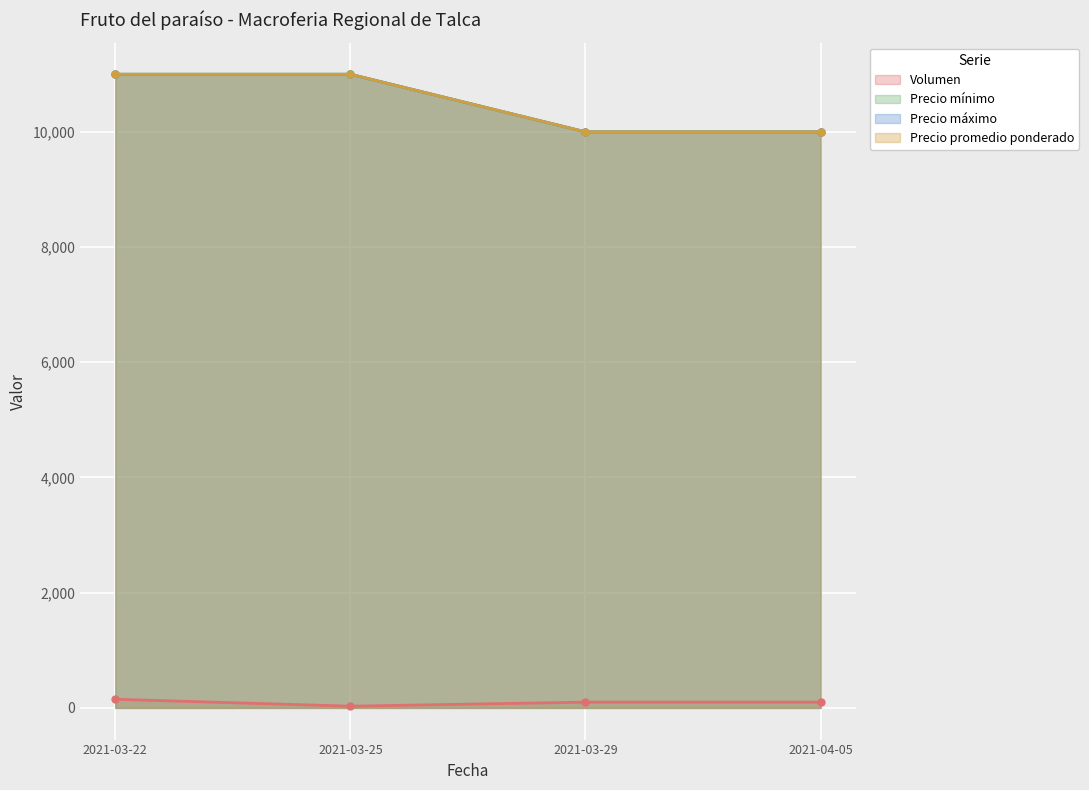

What is the label of the 3rd point from the right?

2021-03-25